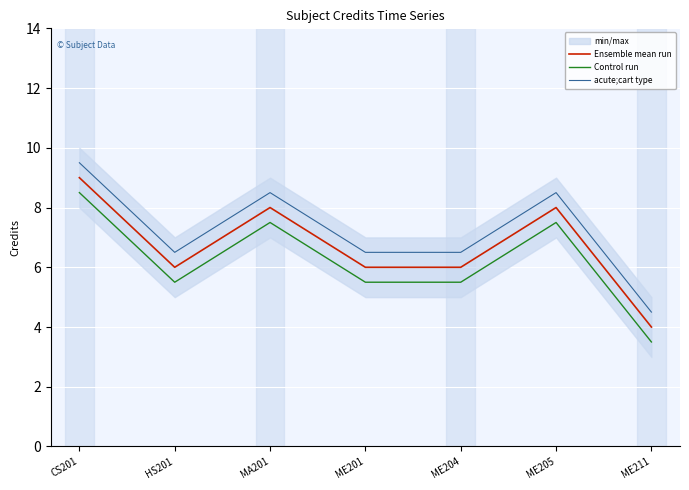

Which series has the largest total across all categories?

acute;cart type